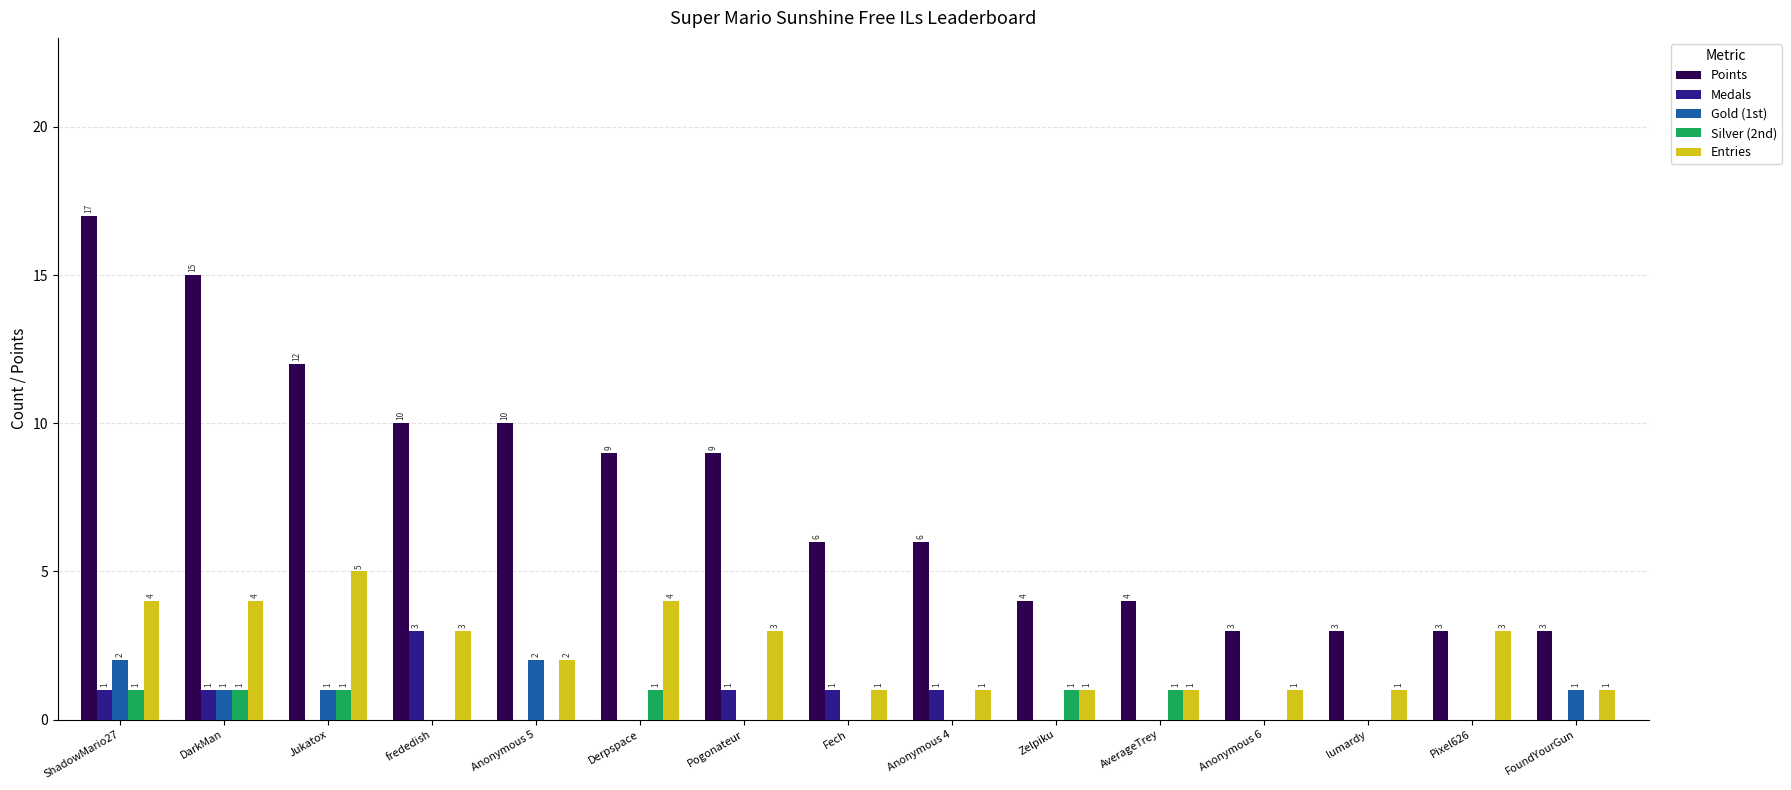

At which category is the sum across all series the highest?

ShadowMario27